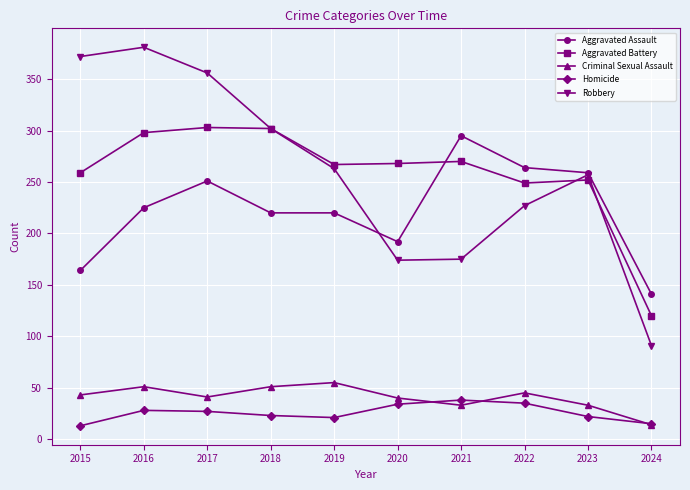

What is the difference between the highest and lowest values at 2023?

237